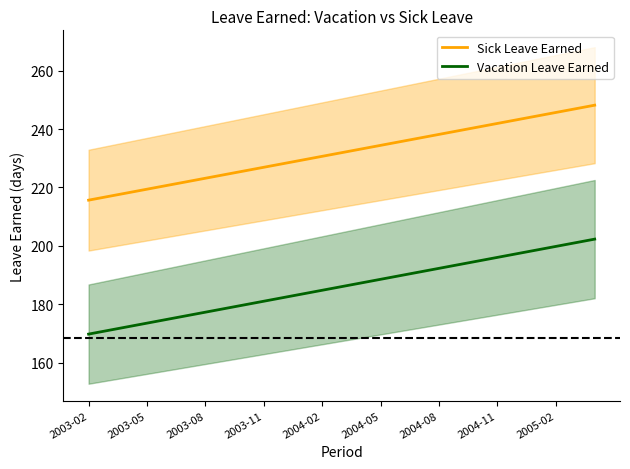

Where is Vacation Leave Earned nearest to the value 186?

13